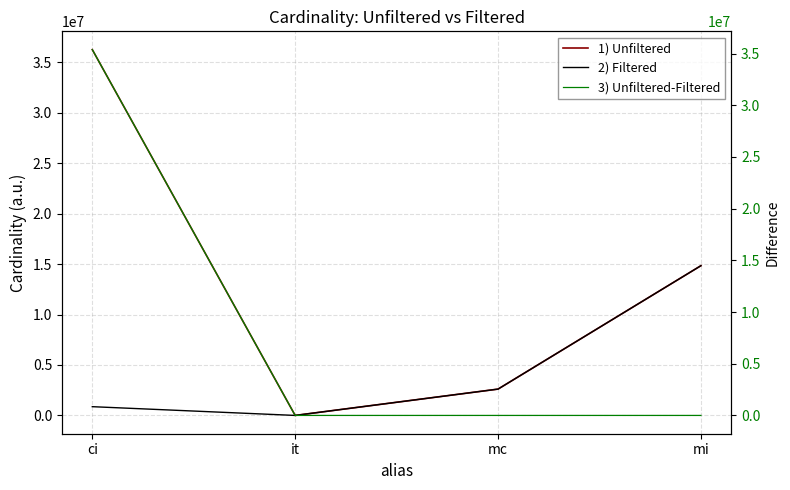

Reading left to right, transcribe all the data shown in this chart.

1) Unfiltered: ci=36244344	it=113	mc=2609129	mi=14835720
2) Filtered: ci=867477	it=1	mc=2609129	mi=14835720
3) Unfiltered-Filtered: ci=35376867	it=112	mc=0	mi=0